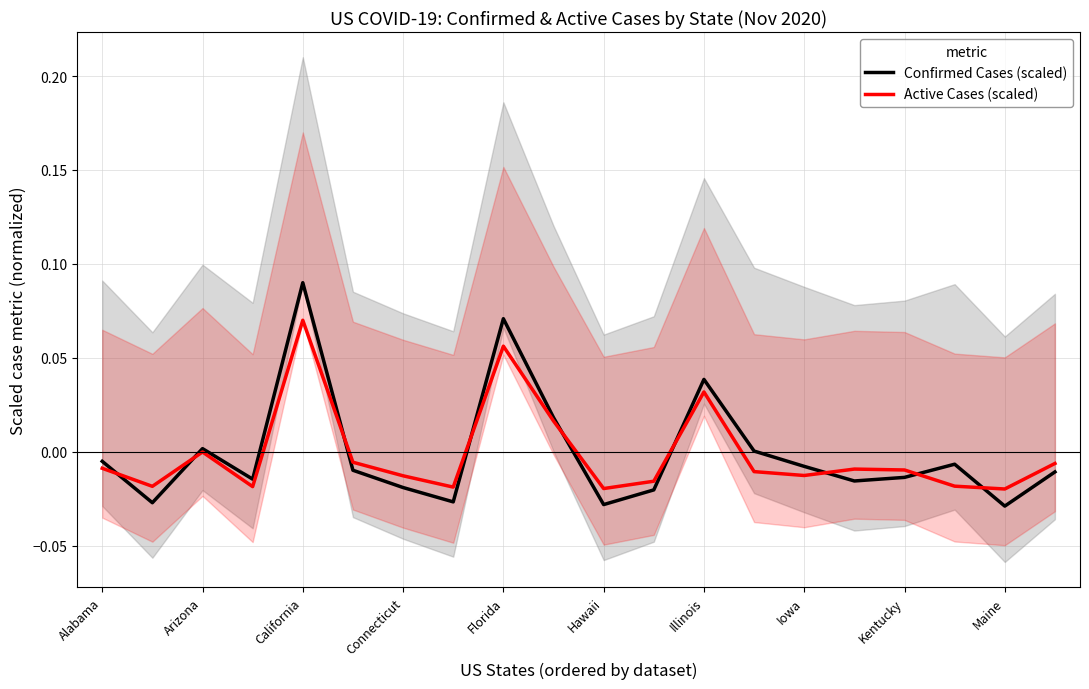

What are all the series names shown in the legend?

Confirmed Cases (scaled), Active Cases (scaled)